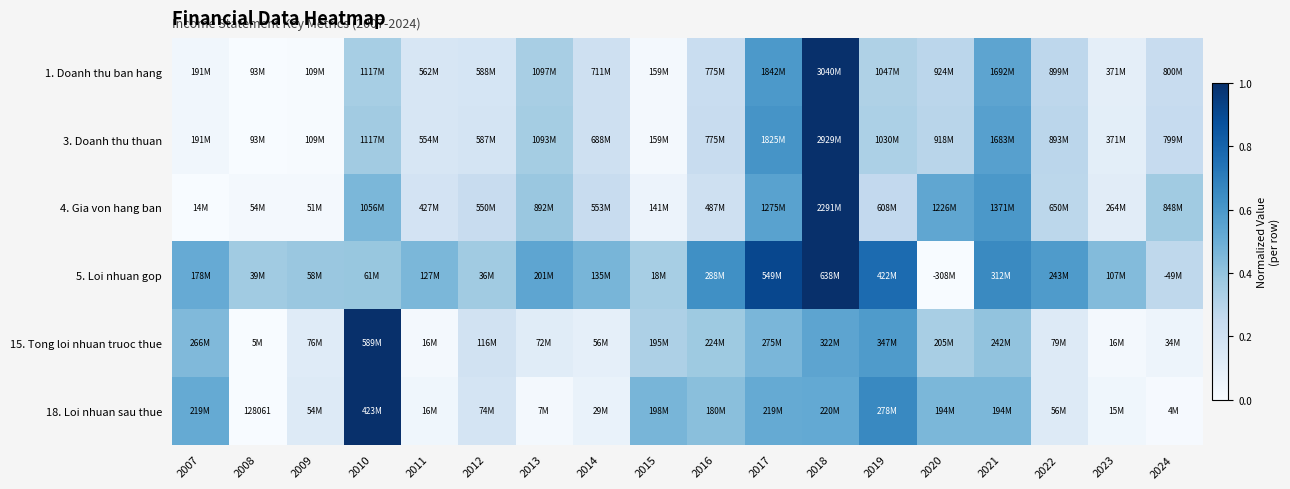

How many data points does each series have?

18